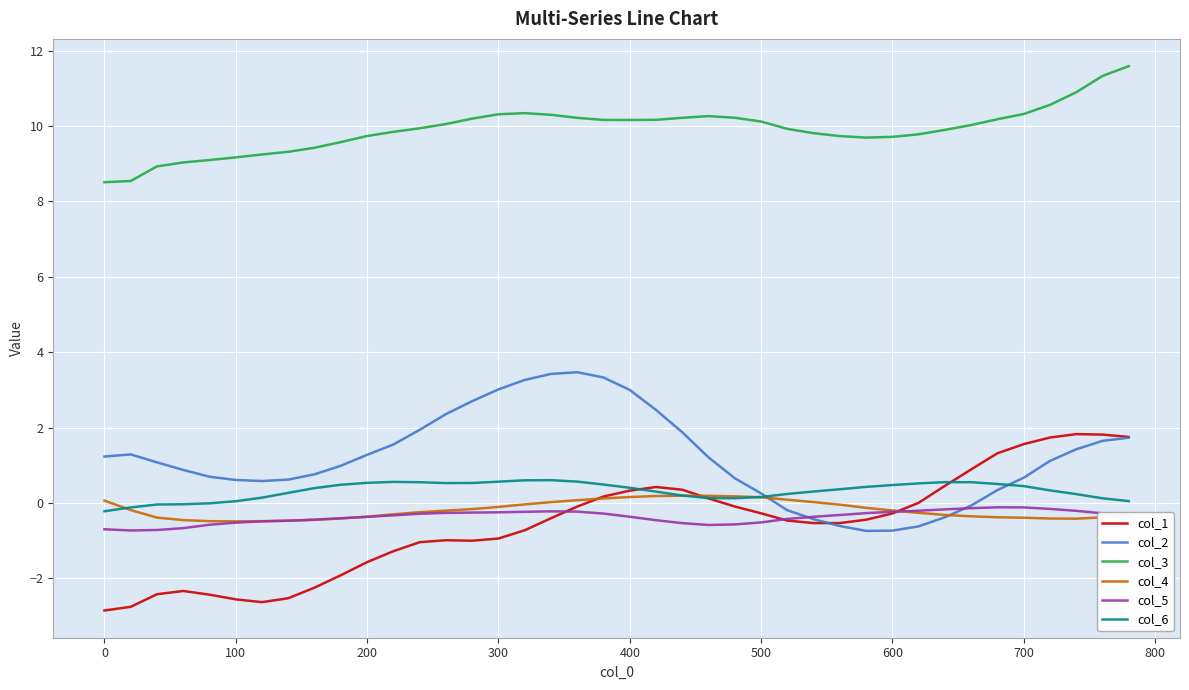

Which series has the largest total across all categories?

col_3